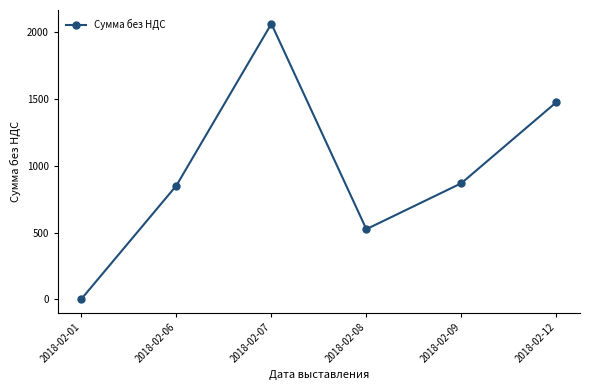

Which has a higher value, 2018-02-12 or 2018-02-01?

2018-02-12